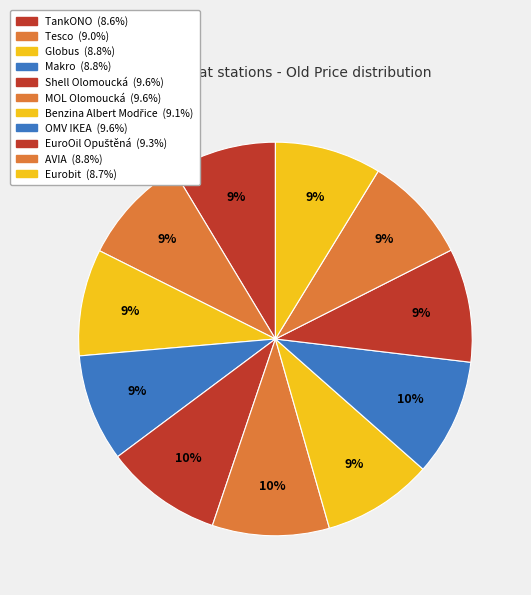

To the nearest percent, what percentage of the pie is MOL Olomoucká?

10%